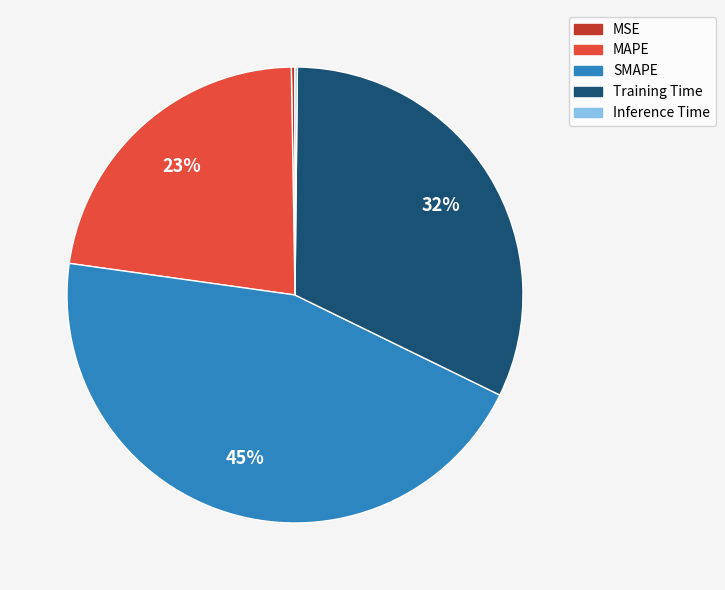

Is there any slice that represents more than half of the pie?

No